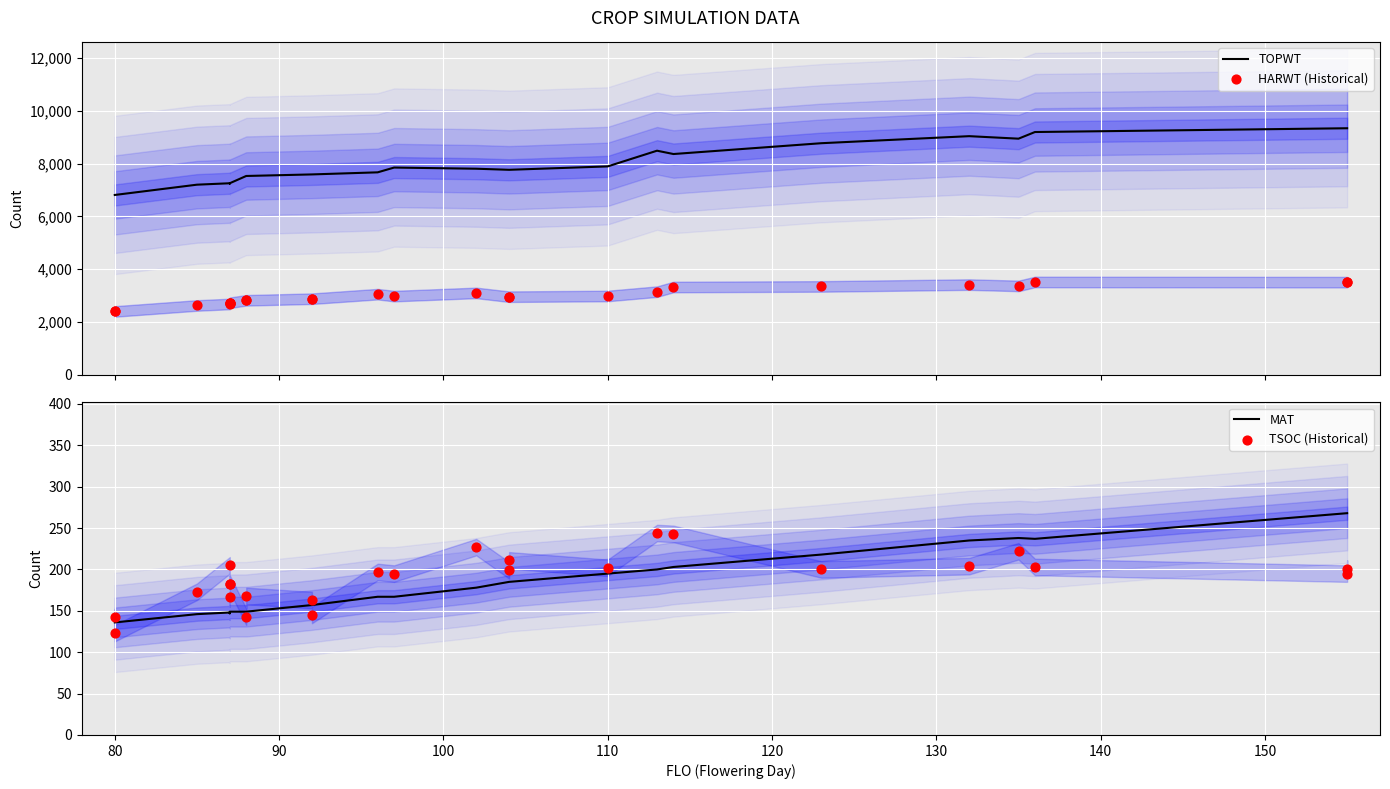

Which series has the largest Y range (max minus min)?

TOPWT